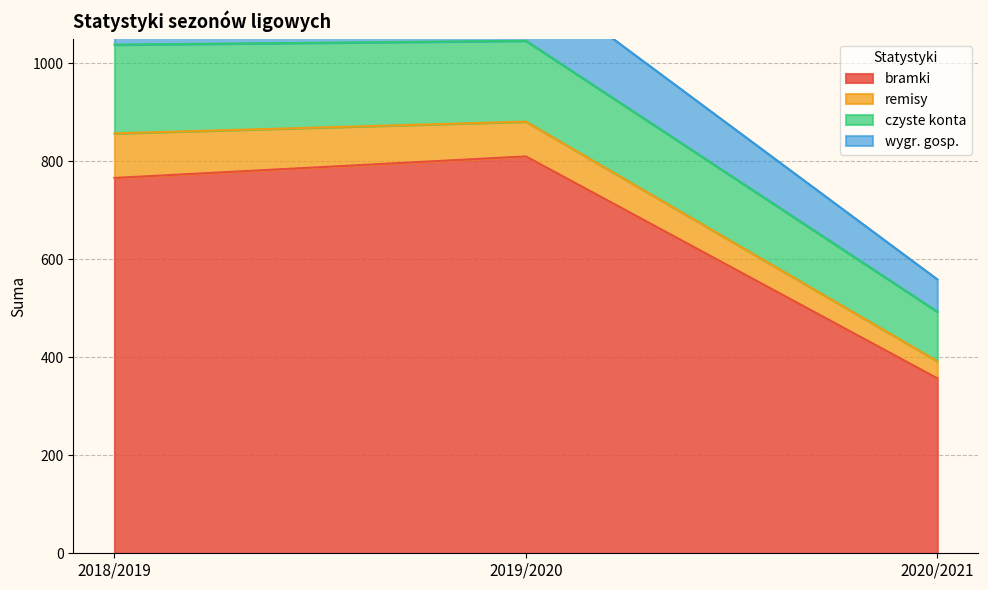

What is the maximum value for bramki?

810